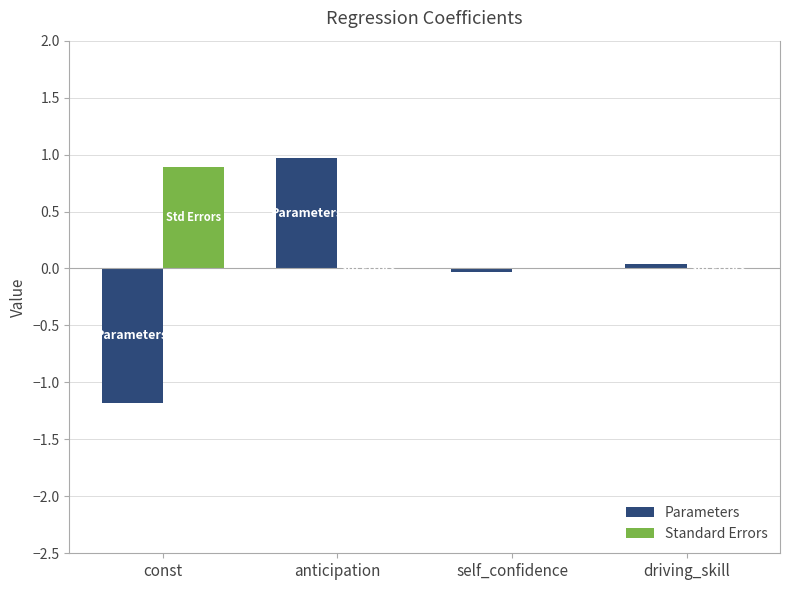

Is it true that Standard Errors equals 0.0 at self_confidence?

True